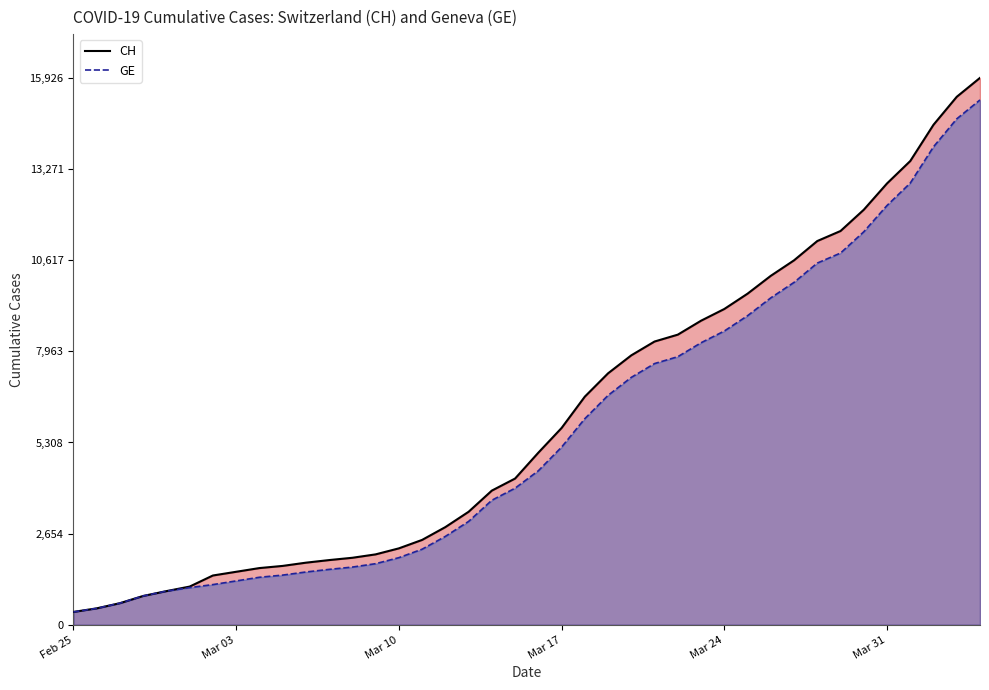

Which series has the widest spread of values?

CH